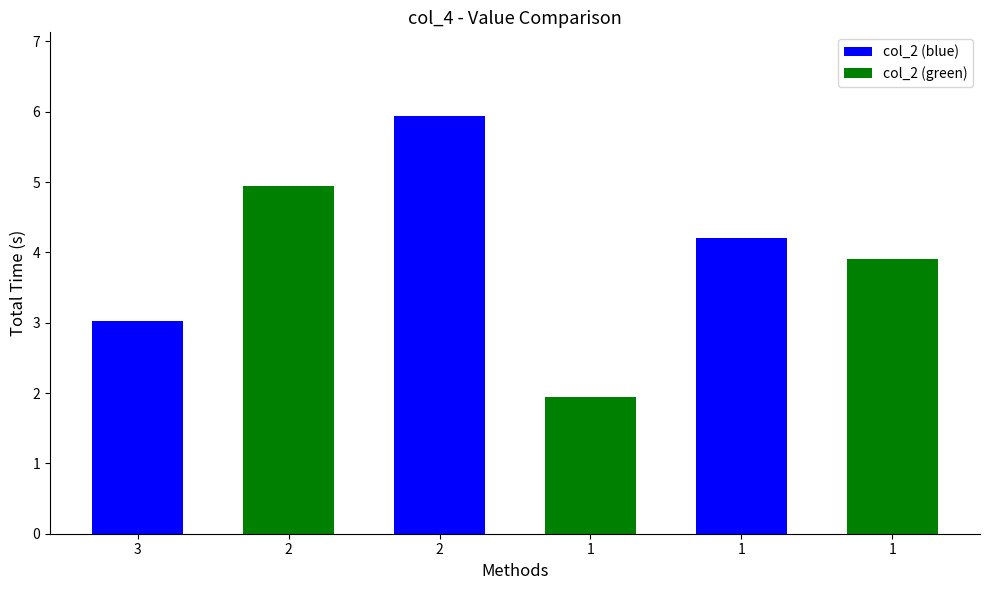

What is the change in value from 3 to 1?

+1.2